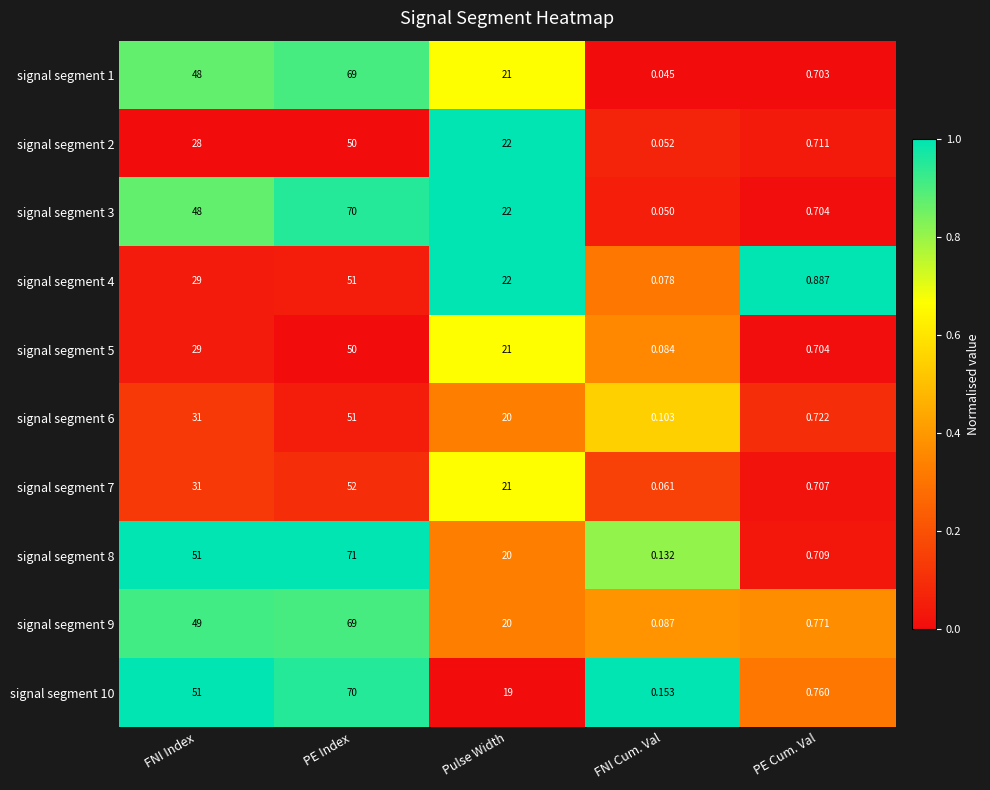

Where does the signal segment 7 series first go above 21?

FNI Index